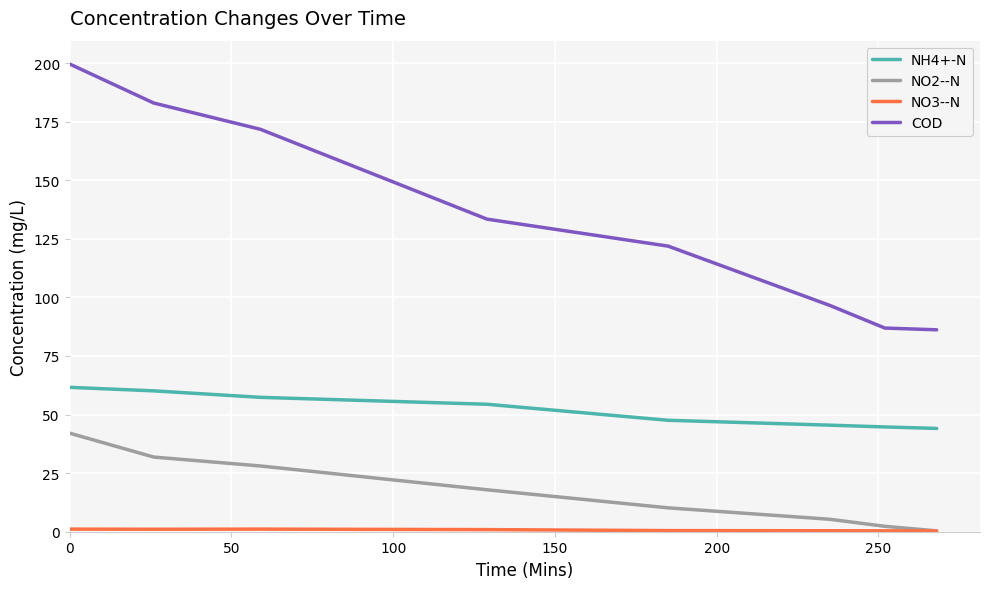

True or false: NO2--N and COD cross at least once.

False